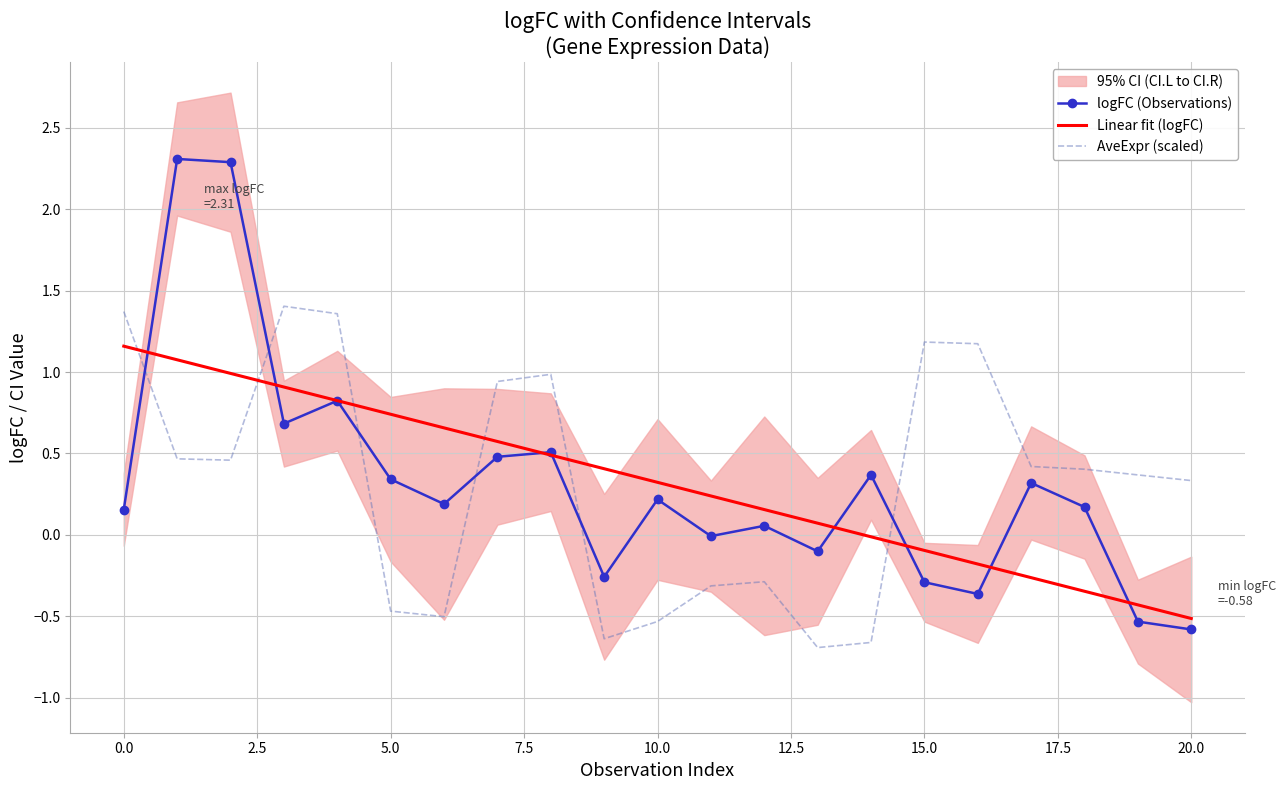

What is the value of the logFC point at the 9th from the left?

0.5